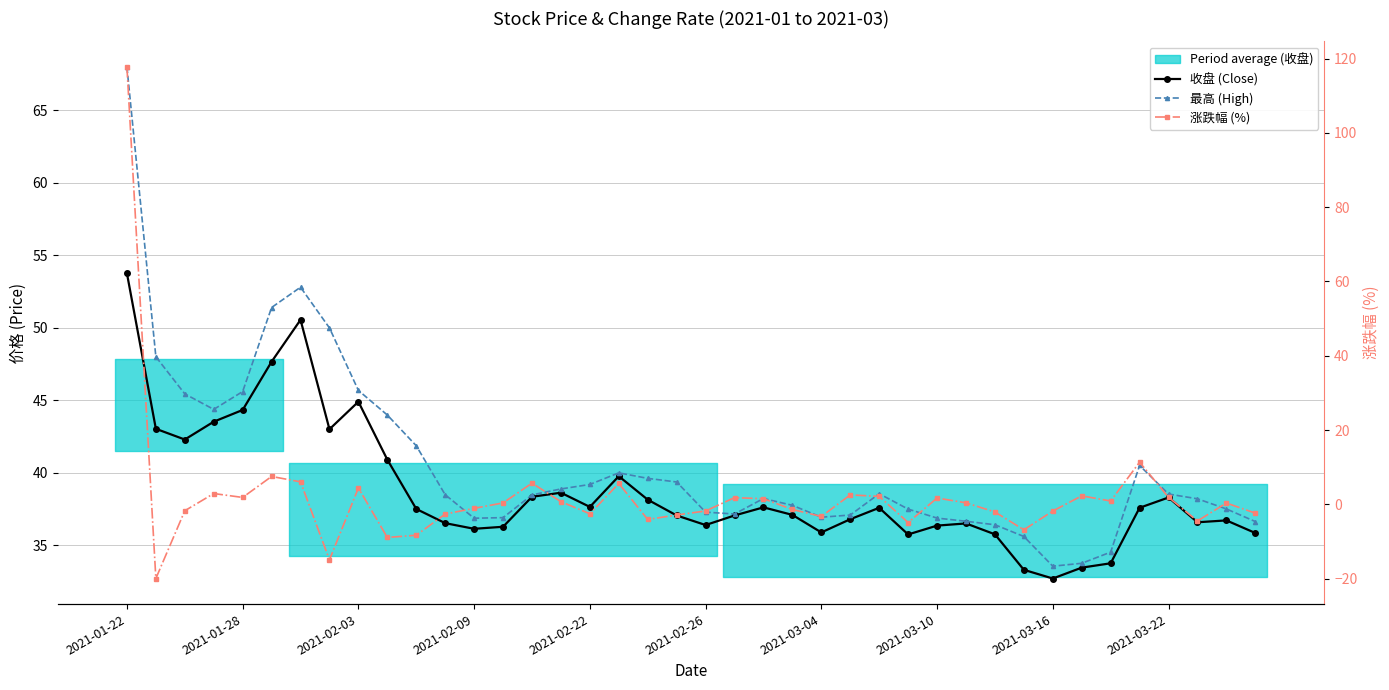

How many values in the 收盘 (Close) series exceed 37?

23